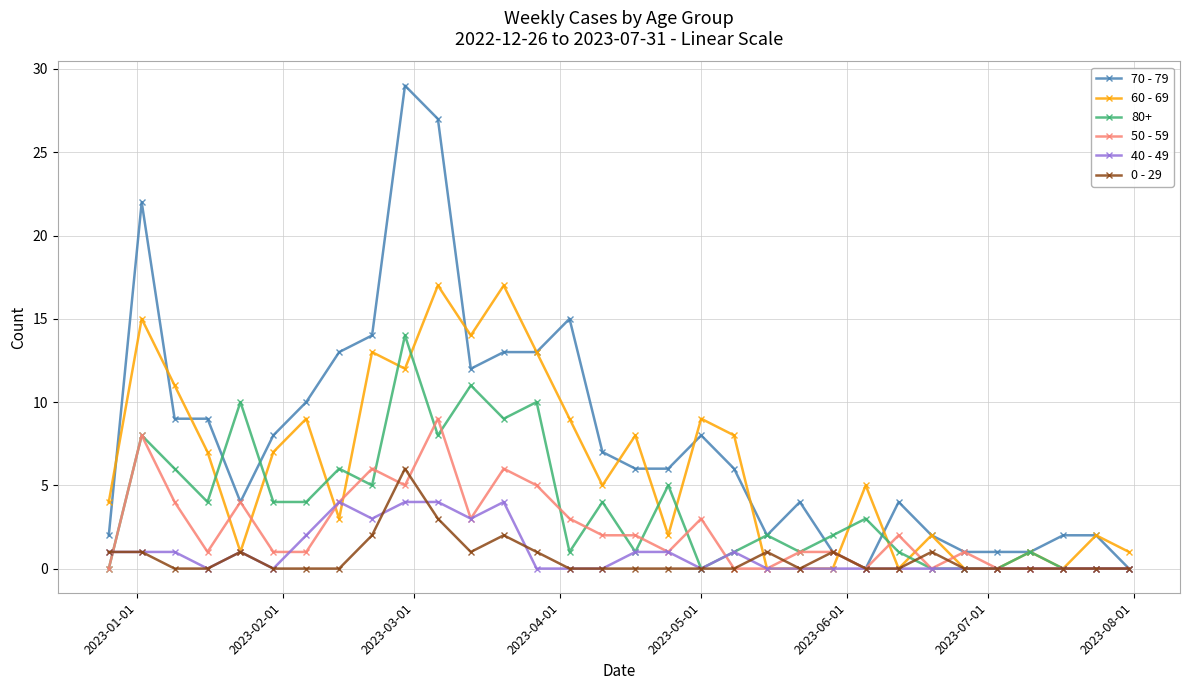

Does the chart display data point markers on the line(s)?

Yes